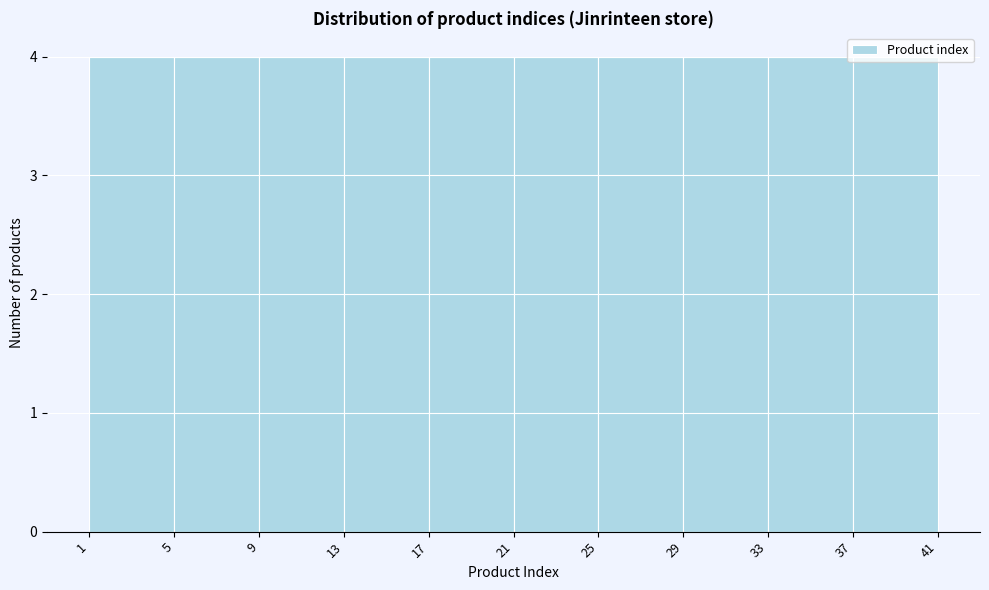

Reading left to right, list every bar in this chart as the range it spans on the x-axis followed by its height. The values are not printed on the chart, so give them approximately, as read against the axis.

1 to 5: 4
5 to 9: 4
9 to 13: 4
13 to 17: 4
17 to 21: 4
21 to 25: 4
25 to 29: 4
29 to 33: 4
33 to 37: 4
37 to 41: 4